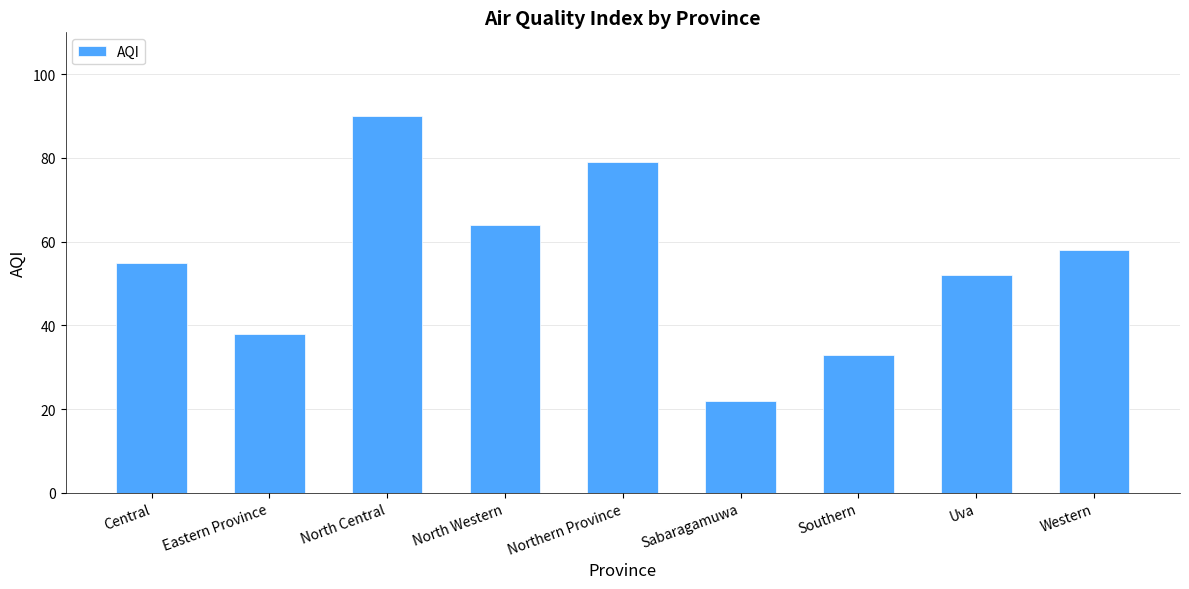

What is the change in value from Eastern Province to Sabaragamuwa?

-16